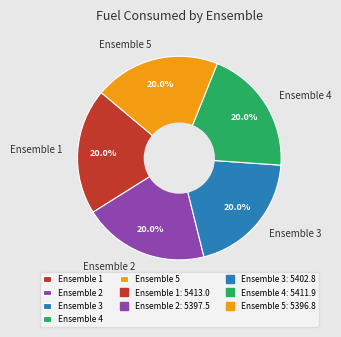

Approximately how many times larger is the value at Ensemble 5 compared to Ensemble 4?

1.0